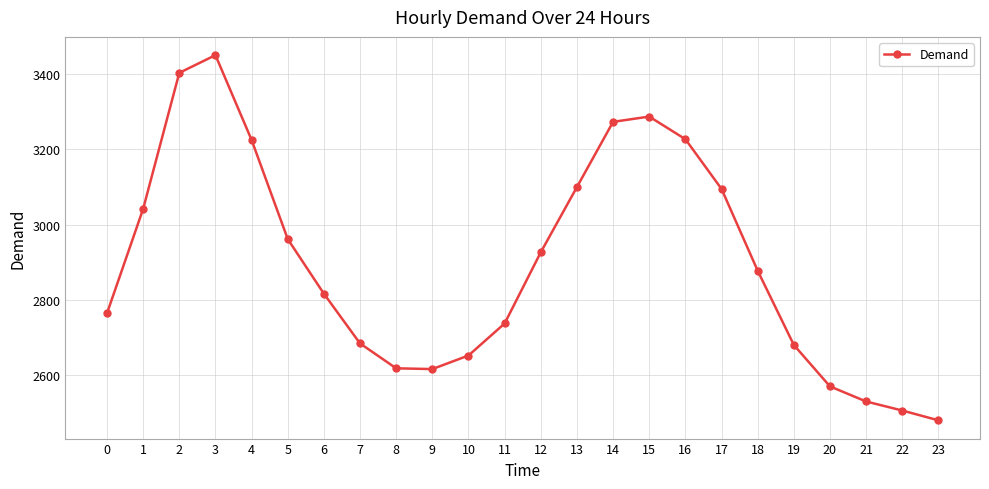

The value at 6 is 1751. True or false?

False